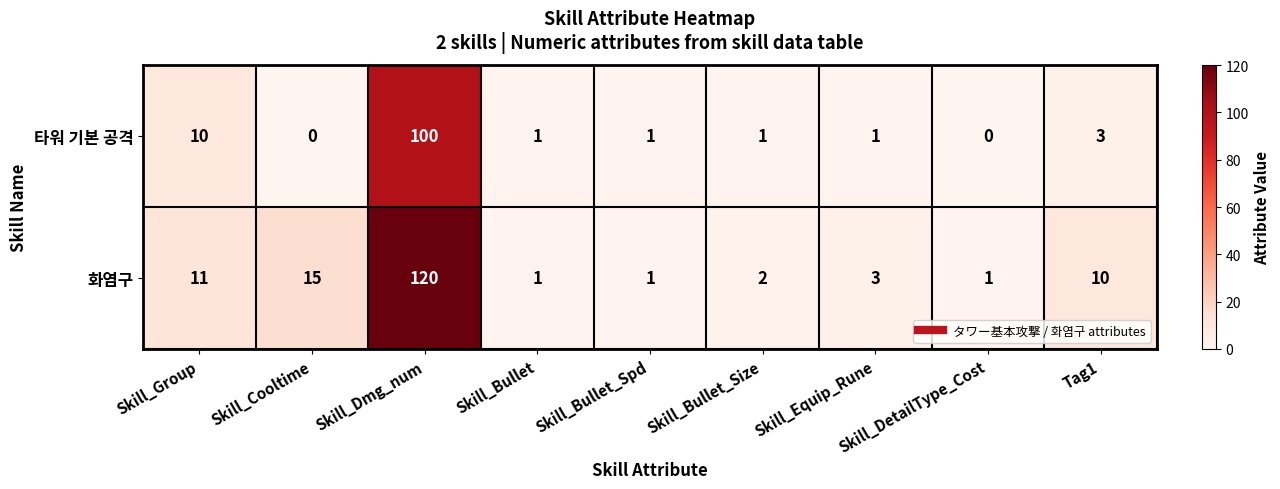

Rank the series by their maximum value, from lowest to highest.

타워 기본 공격, 화염구